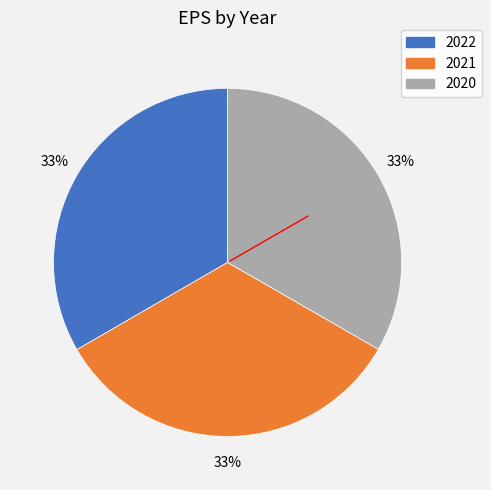

Is the sum of 2020 and 2021 greater than half?

Yes